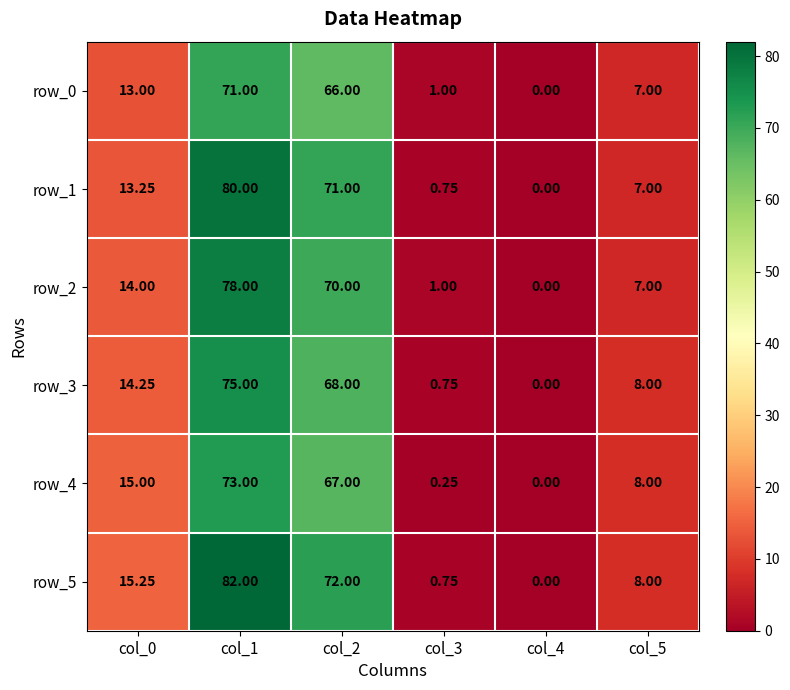

What is the sum of the row_0 values at col_2 and col_3?

67.0